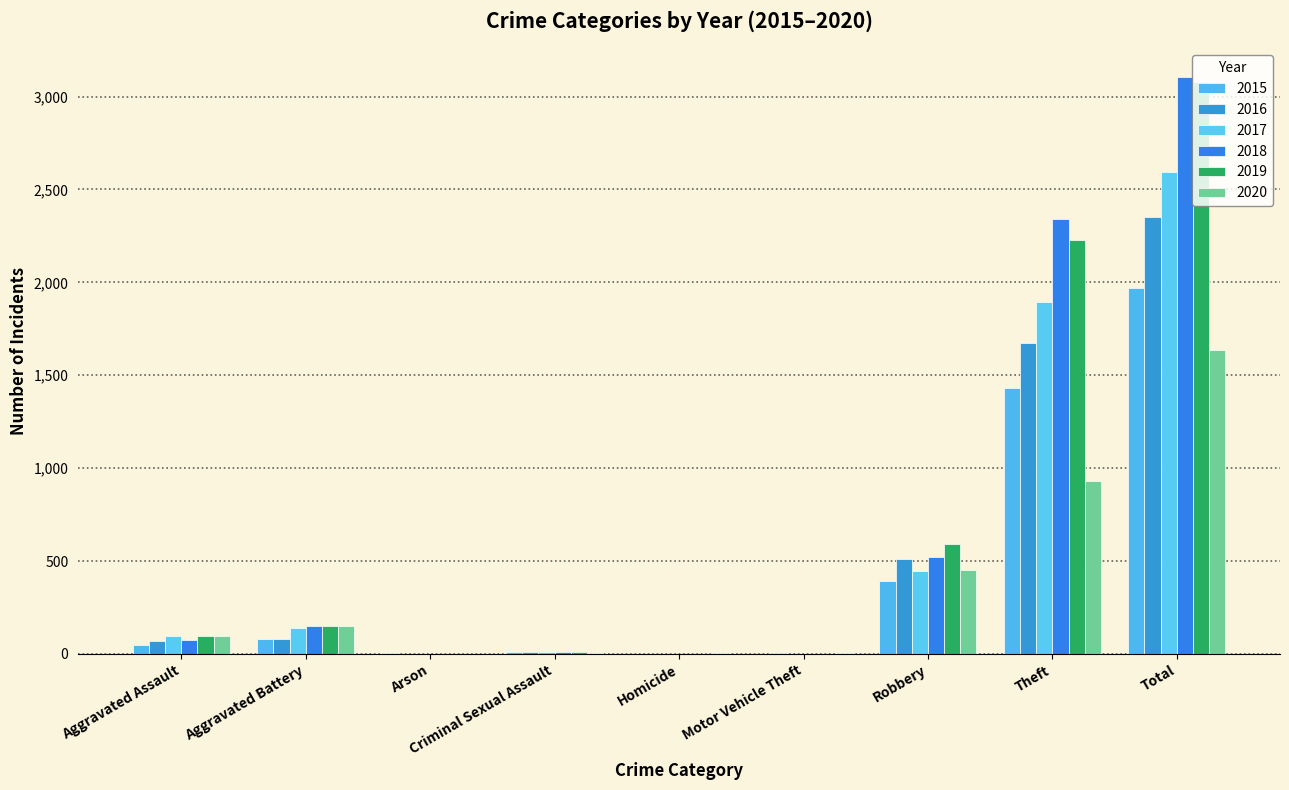

Does the chart contain stacked bars?

No